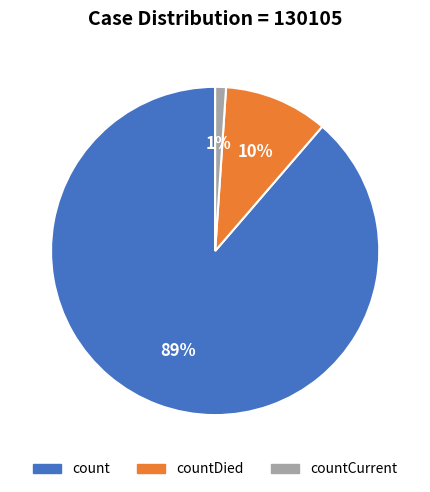

Does any single category account for the majority?

Yes